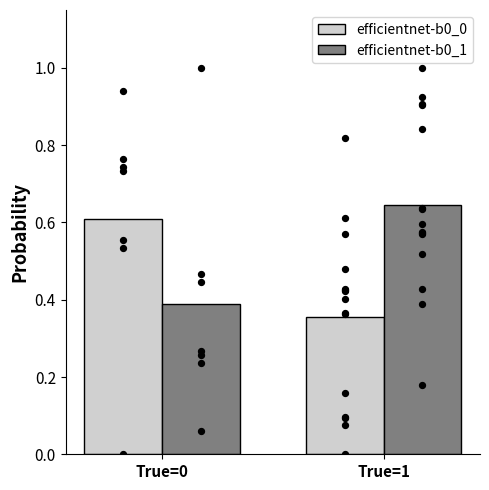

What is the total value across all series at True=0?

1.0